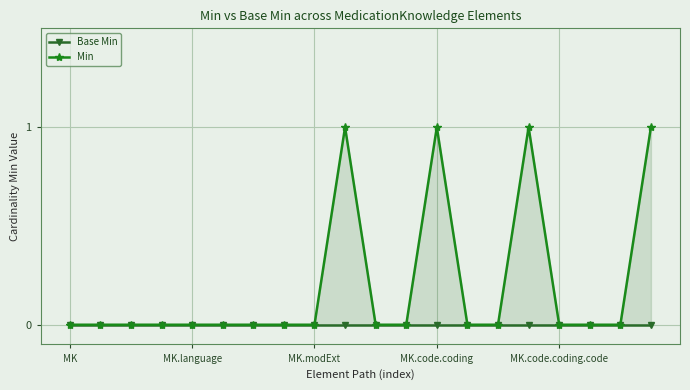

At which category is the sum across all series the highest?

9